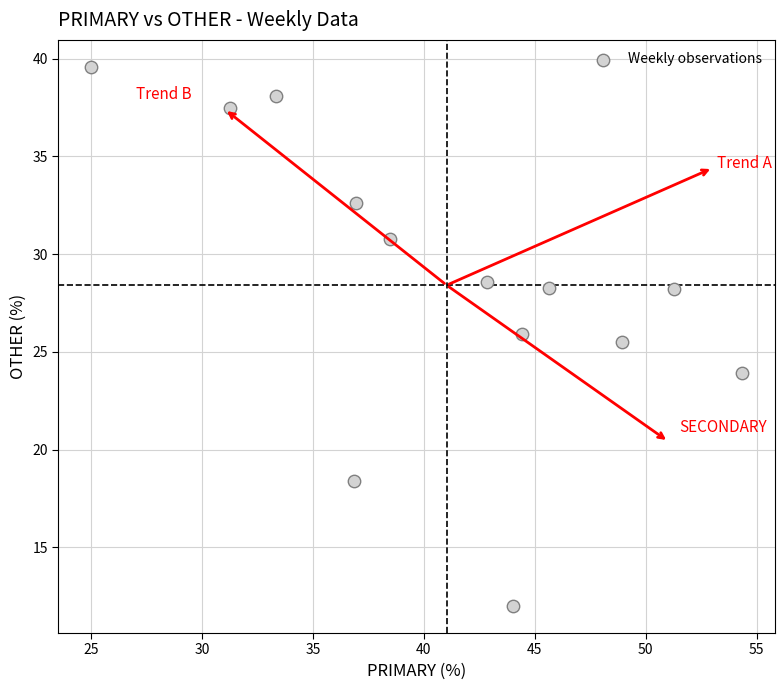

What Y value in the scatter plot is closest to 25?

25.5